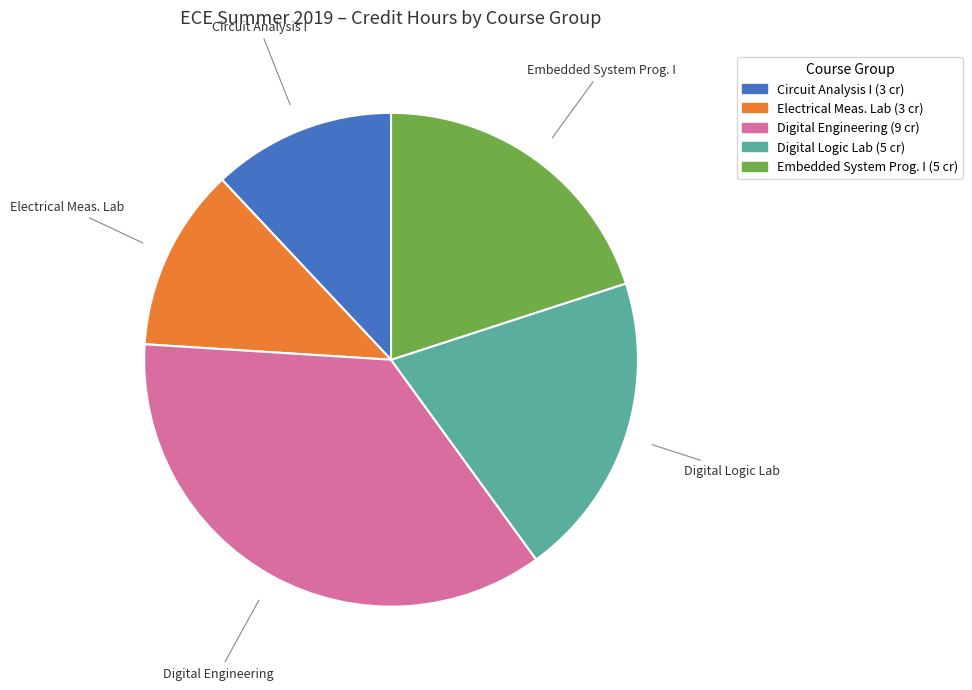

True or false: Digital Logic Lab accounts for 20% of the total.

True